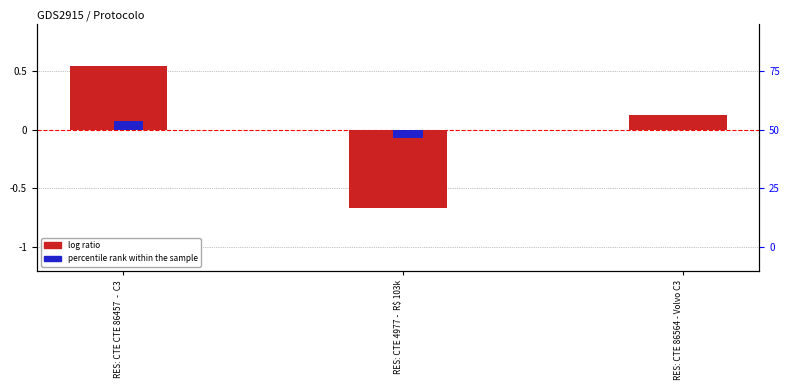

The value of percentile rank within the sample at RES: CTE 4977 -  R$ 103k is -0.1. True or false?

False